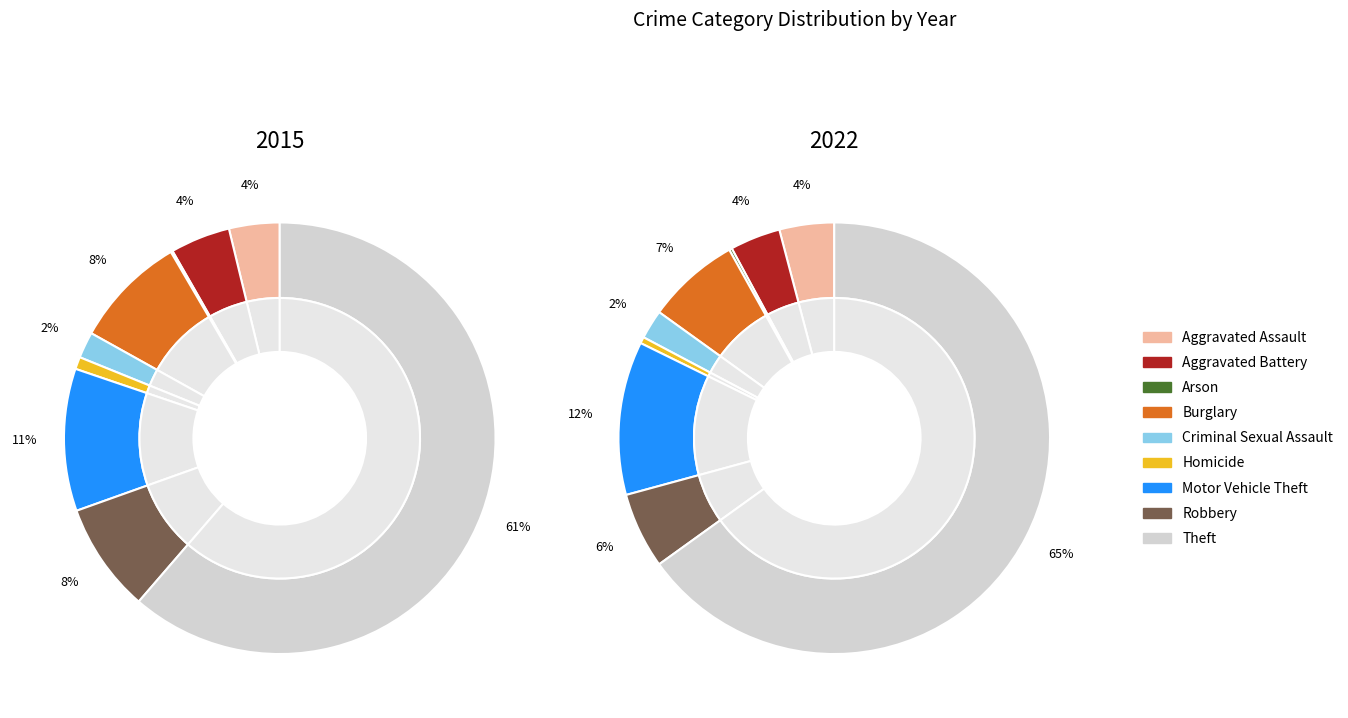

Between Robbery and Aggravated Battery, which is larger?

Robbery